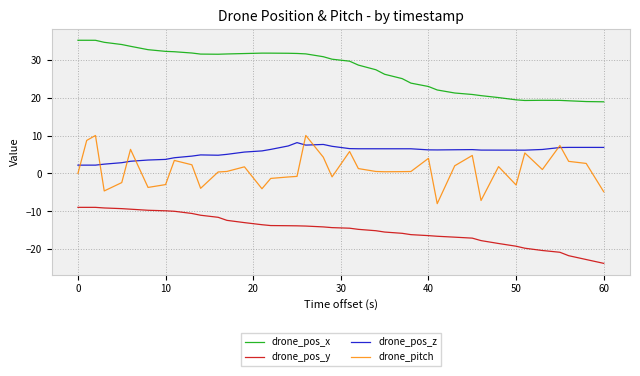

Which series has the largest total across all categories?

drone_pos_x